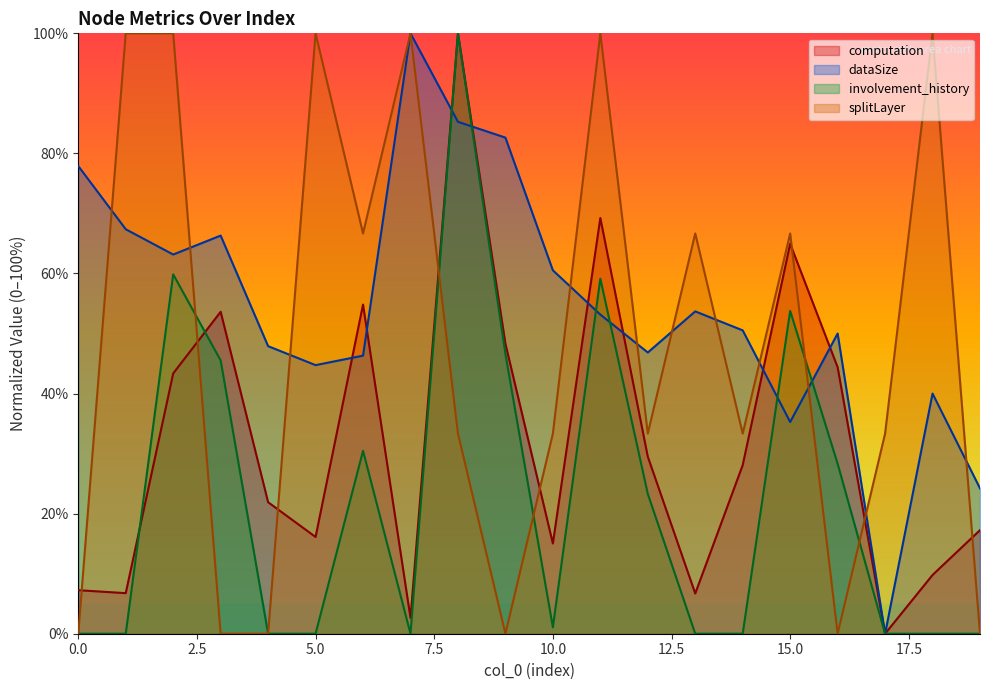

What is the maximum value shown in the chart?

100.0